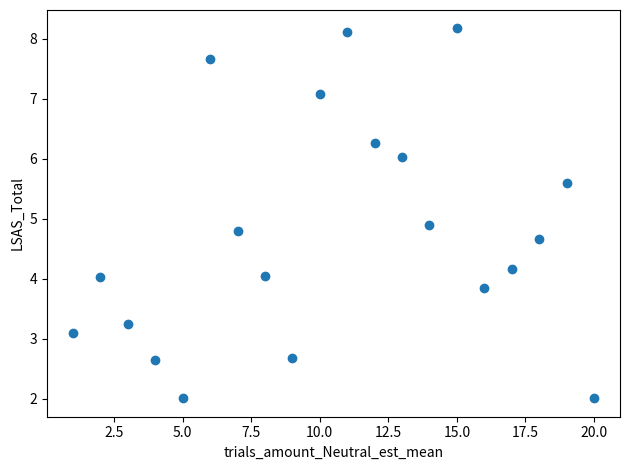

What Y value in the scatter plot is closest to 5?

4.9